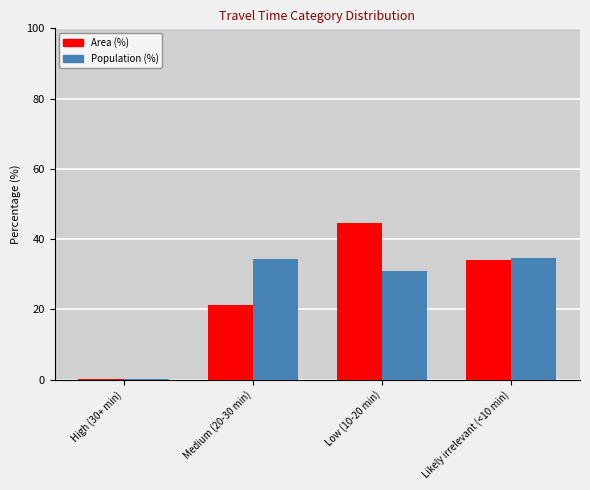

What is the spread (max minus min) of values at High (30+ min)?

0.1